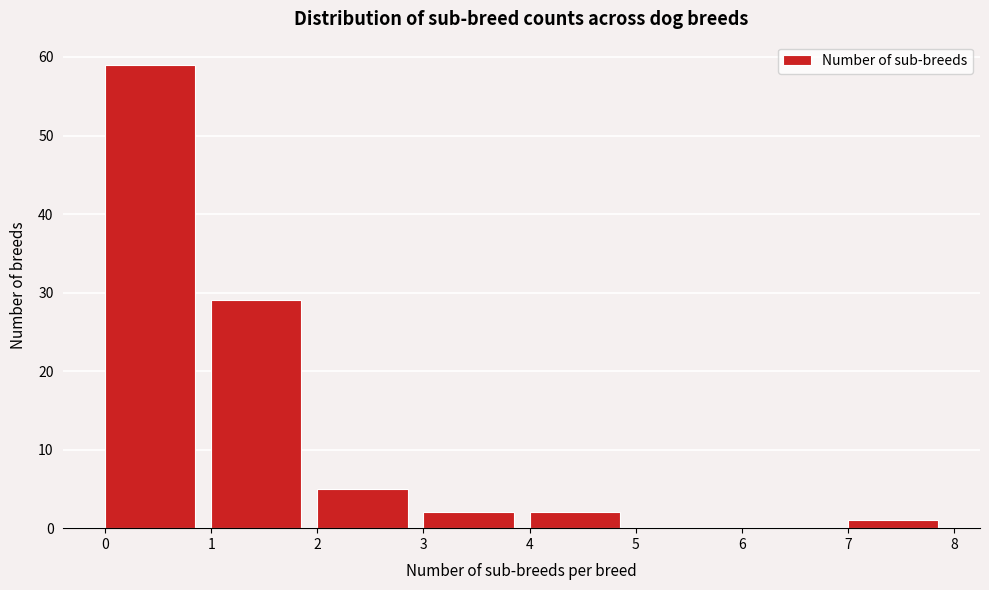

How tall is the bar that spans 4 to 5 on the x-axis? The values are not printed on the chart, so give them approximately, as read against the axis.

2